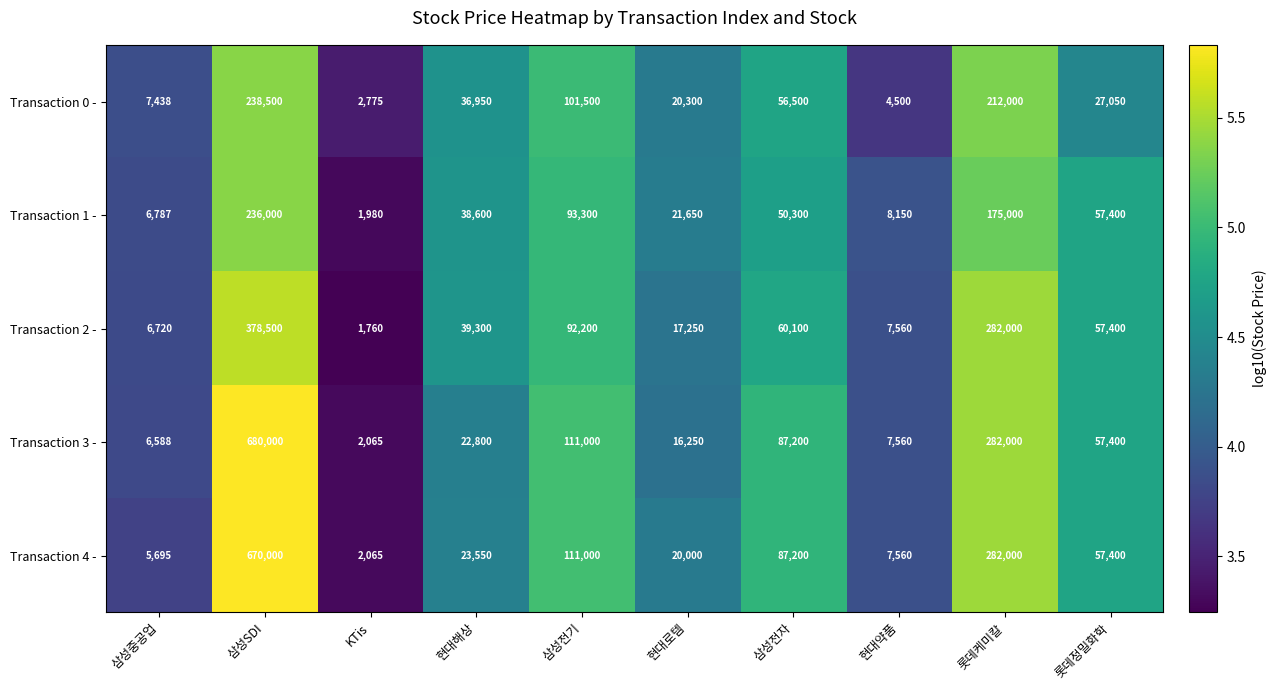

Where does the Transaction 1 - series first go above 50300?

삼성SDI